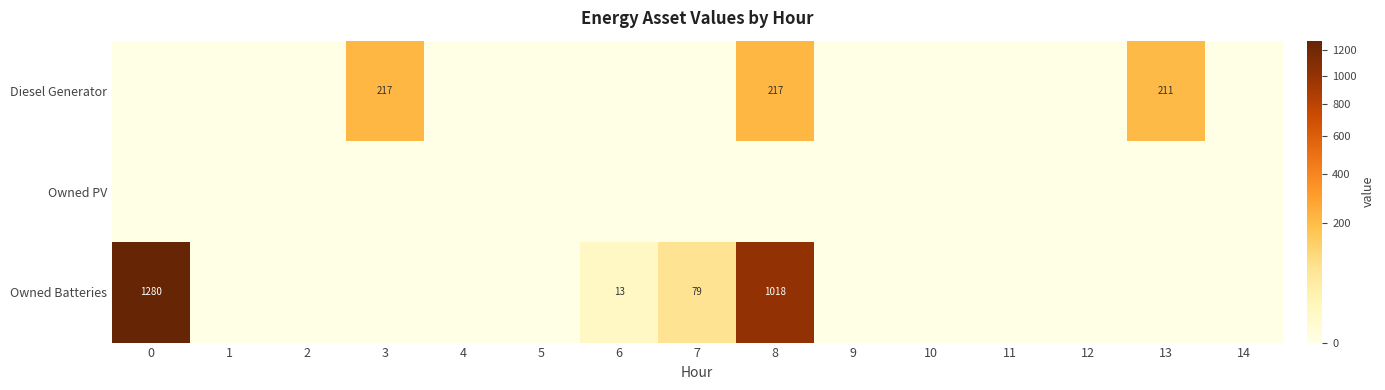

Is it true that Diesel Generator equals 217 at 8?

True